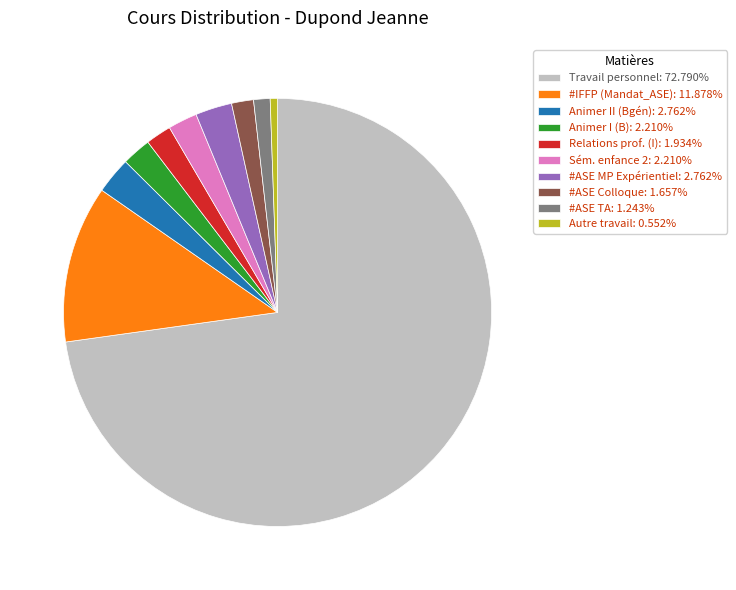

Do Travail personnel: 72.790% and #IFFP (Mandat_ASE): 11.878% together represent more than half of the pie?

Yes